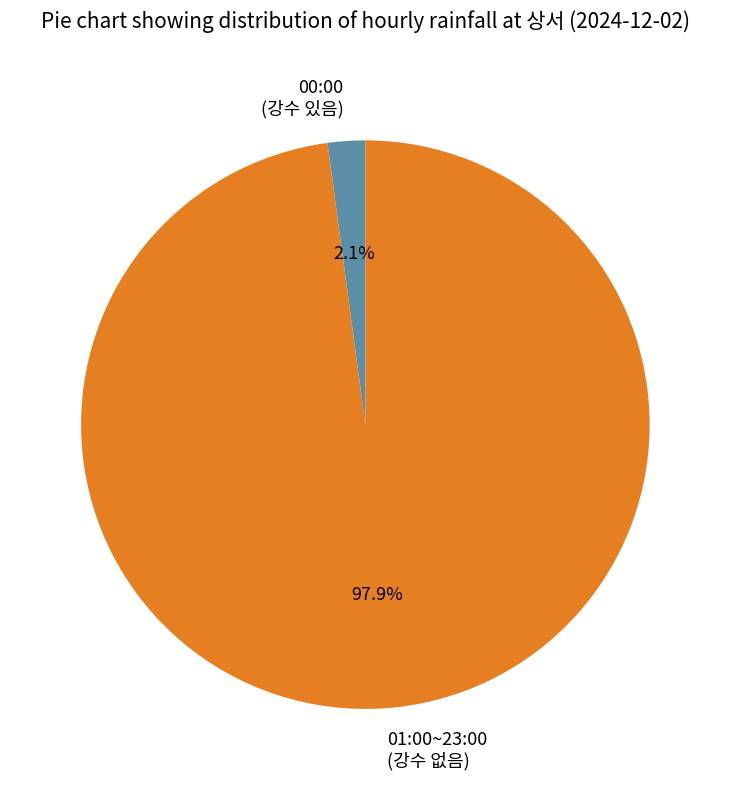

Which slice is the largest?

01:00~23:00 (강수 없음)